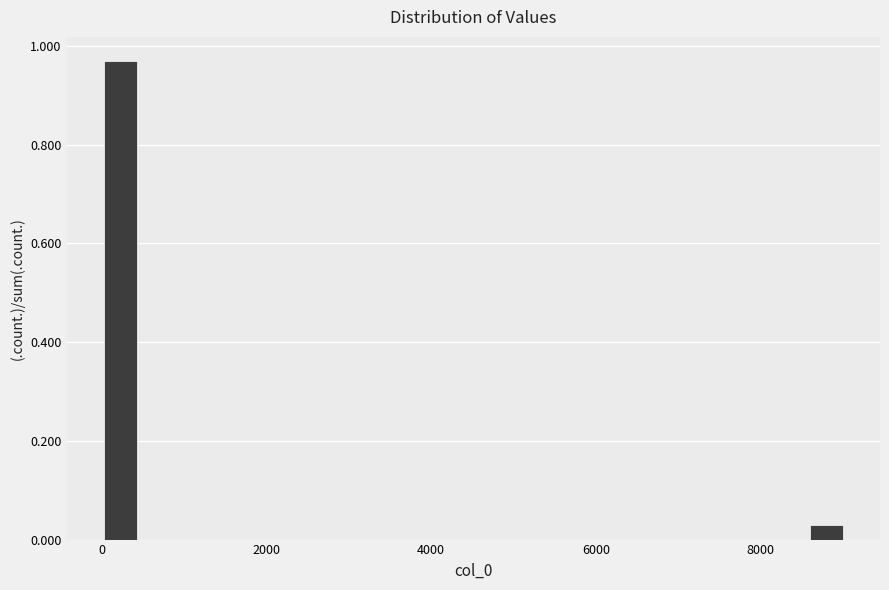

Read against the x-axis, roughly where is the centre of the tallest bar?

200